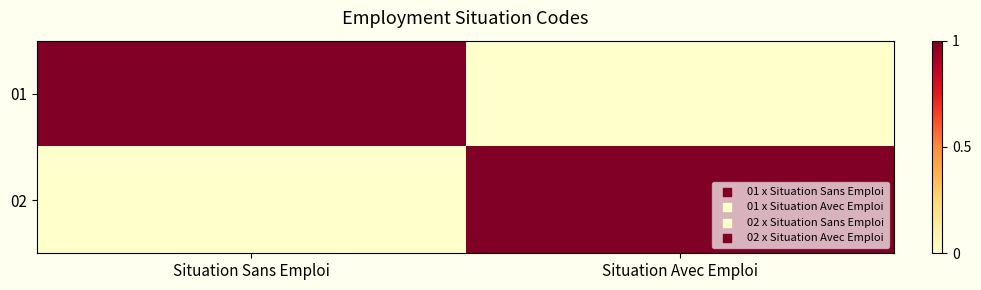

Rank the series at Situation Sans Emploi from lowest to highest value.

02, 01